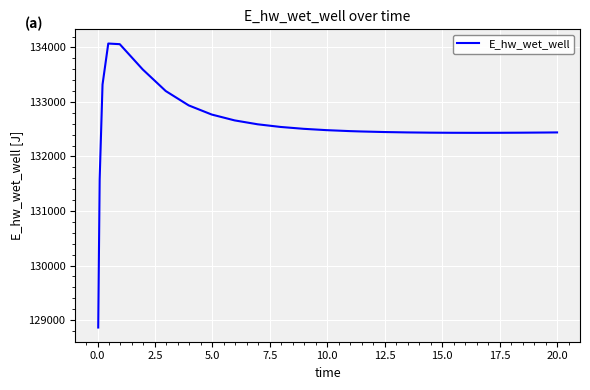

What is the greatest value displayed?

134071.3